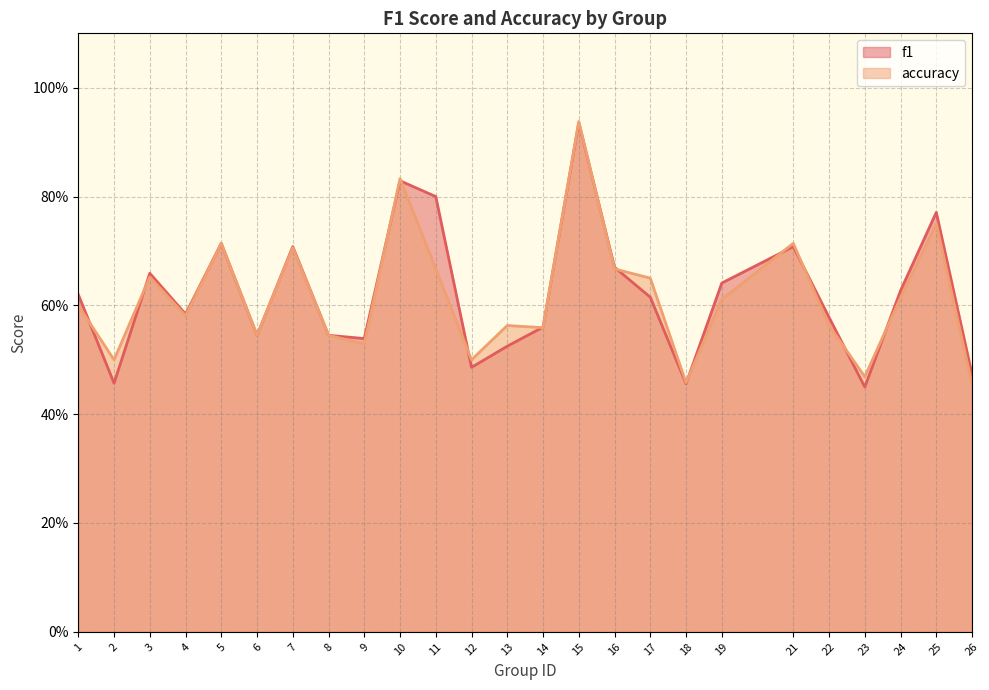

What is the total value across all series at 10?

1.7